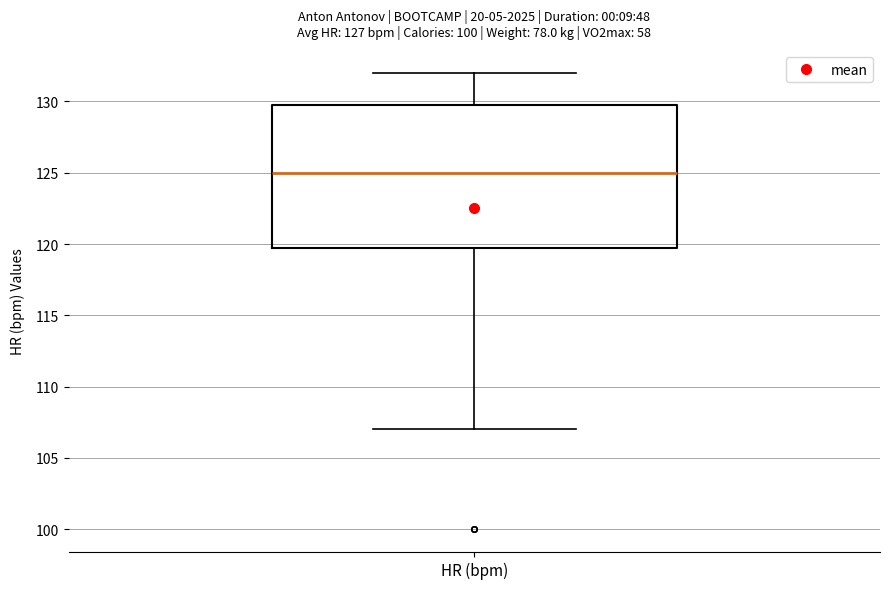

Read this box plot against the y-axis: the position of the median line, the range covered by the box, and the ends of both whiskers. The values are not printed on the chart, so give them approximately, as read against the axis.

median 125, box 120 to 130, whiskers 107 to 132